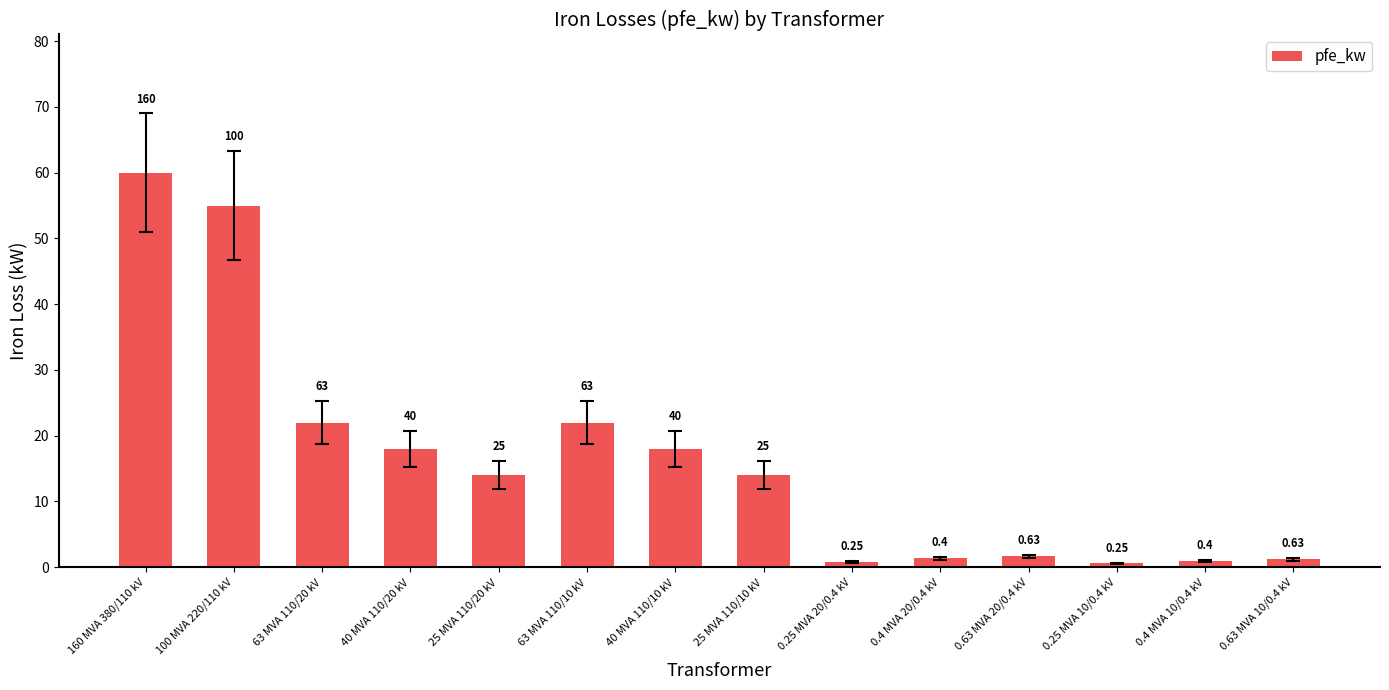

Does the chart contain any negative values?

No